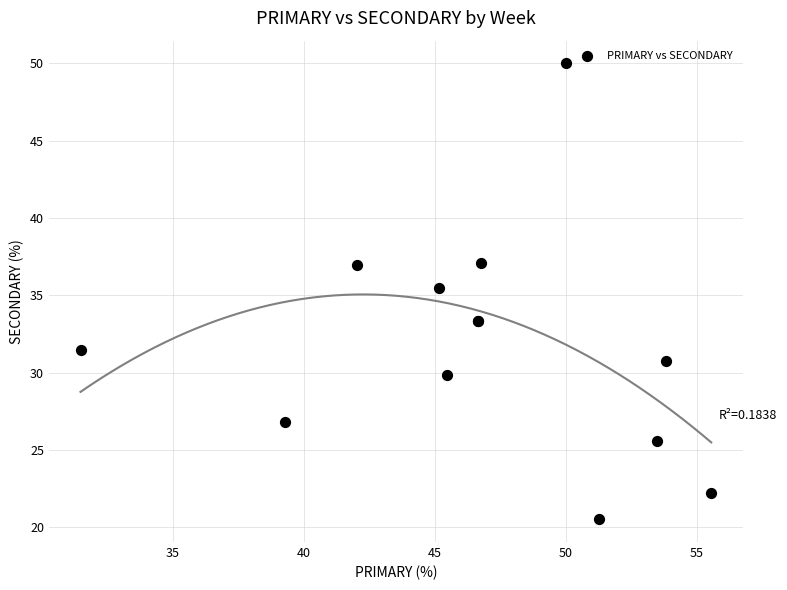

What Y value in the scatter plot is closest to 35?

35.5